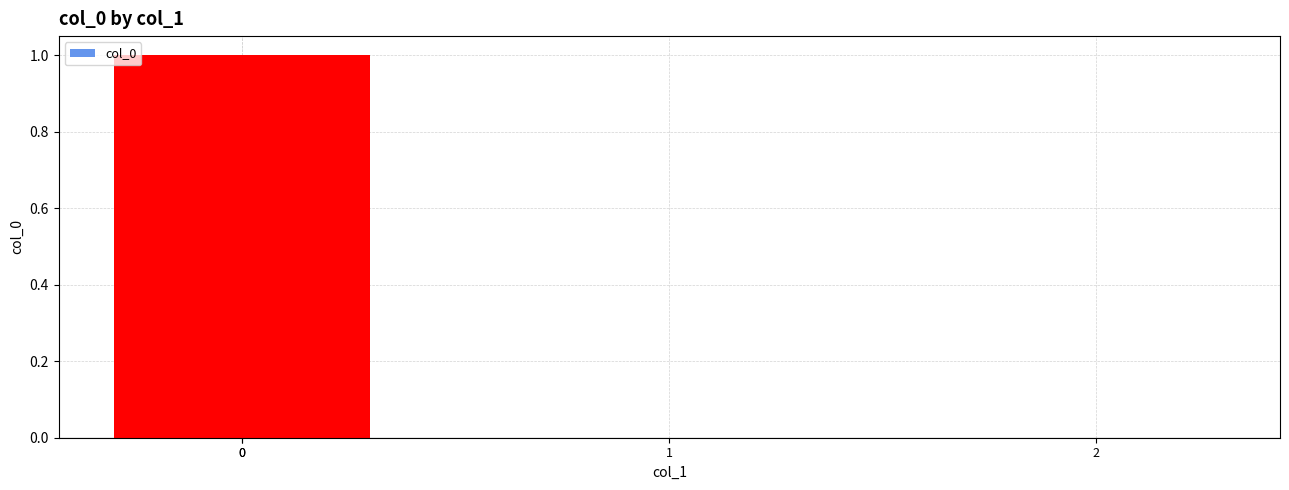

The value at 0 is 0. True or false?

False